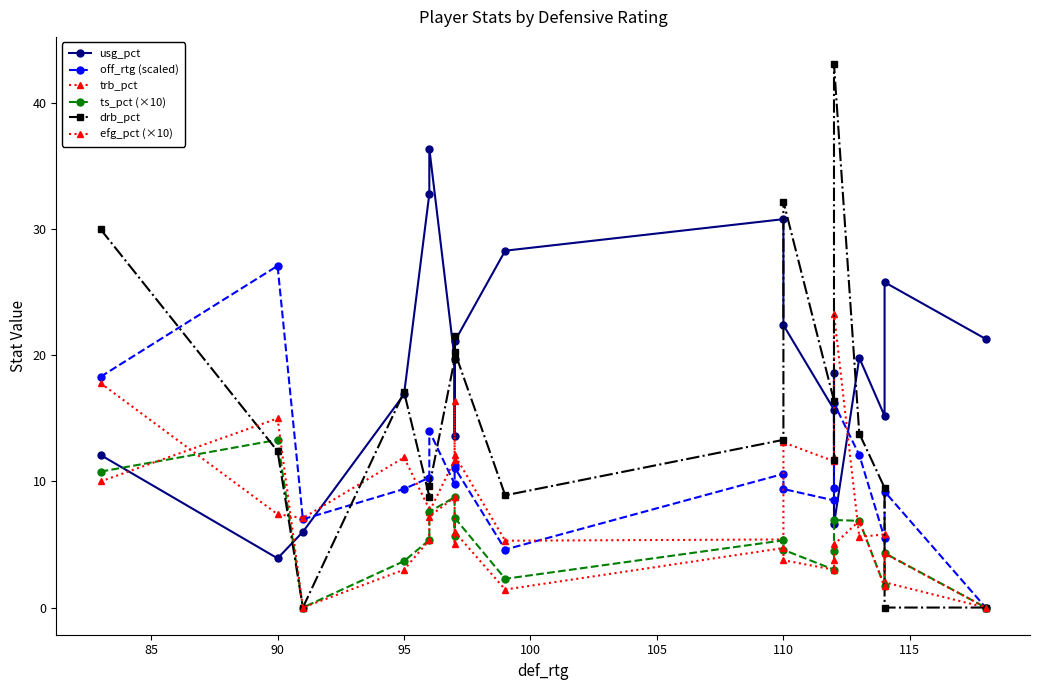

How many categories are shown in the chart?

19